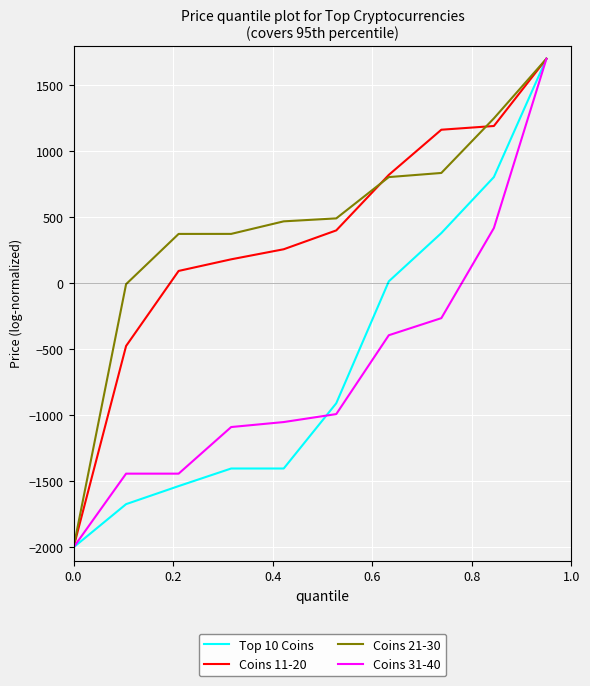

What is the minimum value shown in the chart?

-2000.0